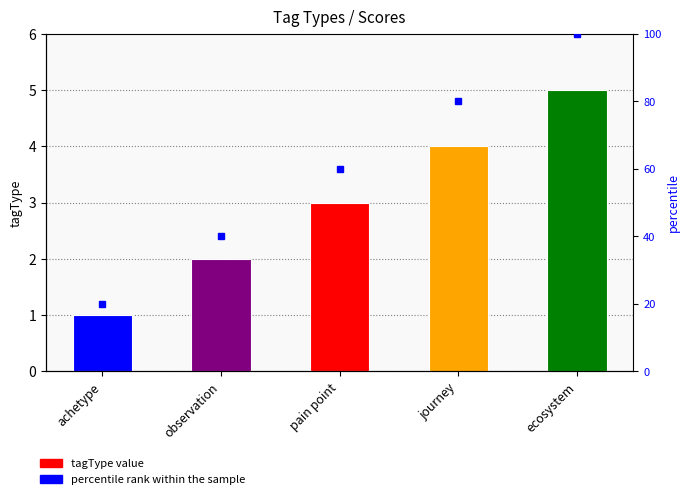

What is the smallest value displayed?

1